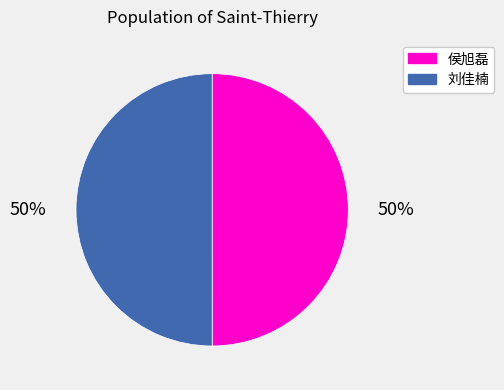

Is it true that 侯旭磊 is 56% of the pie?

False